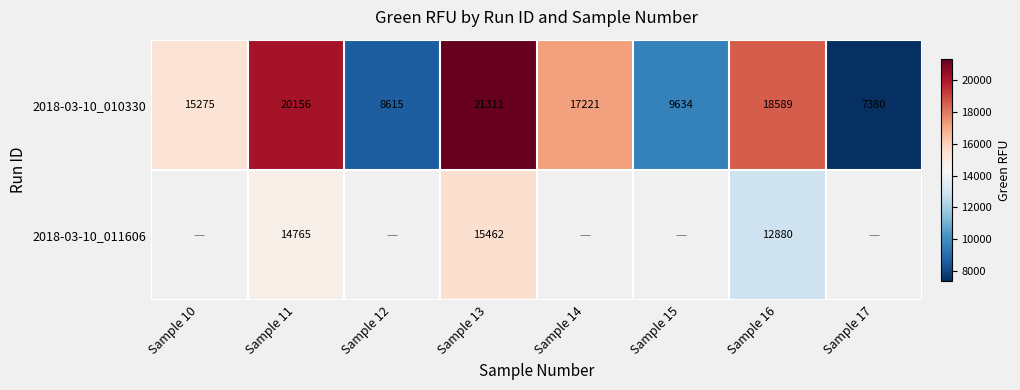

At which category is the sum across all series the highest?

Sample 13